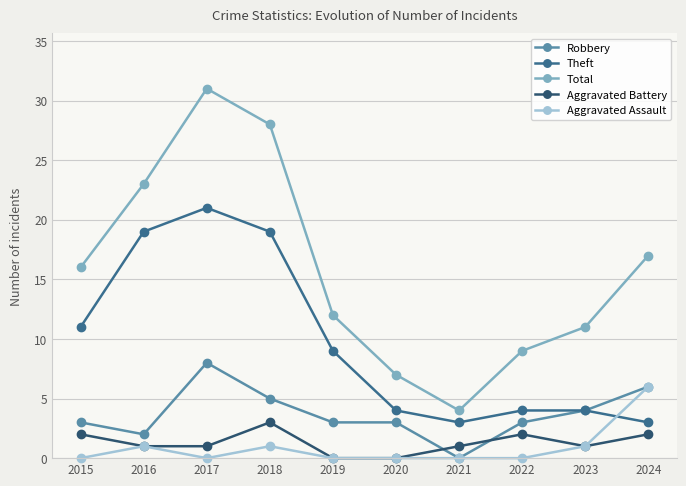

Which series has the largest range (max minus min)?

Total